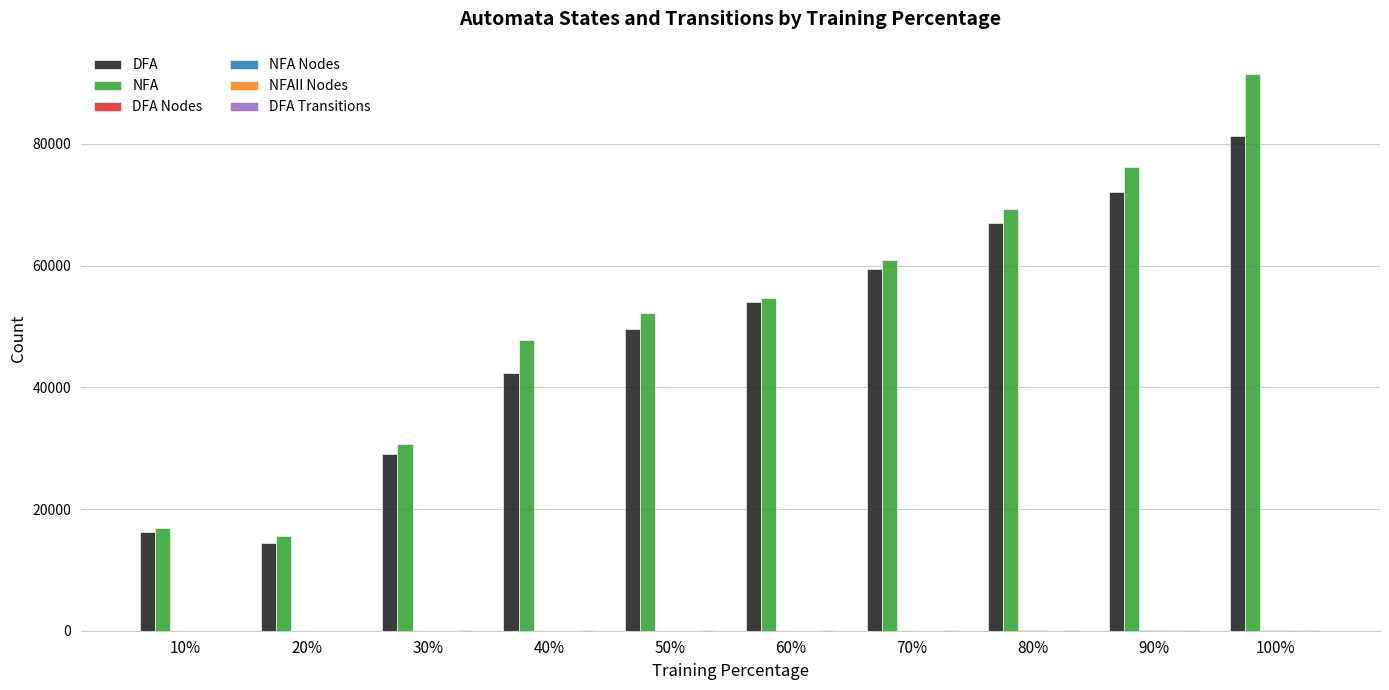

At which category is the sum across all series the highest?

100%